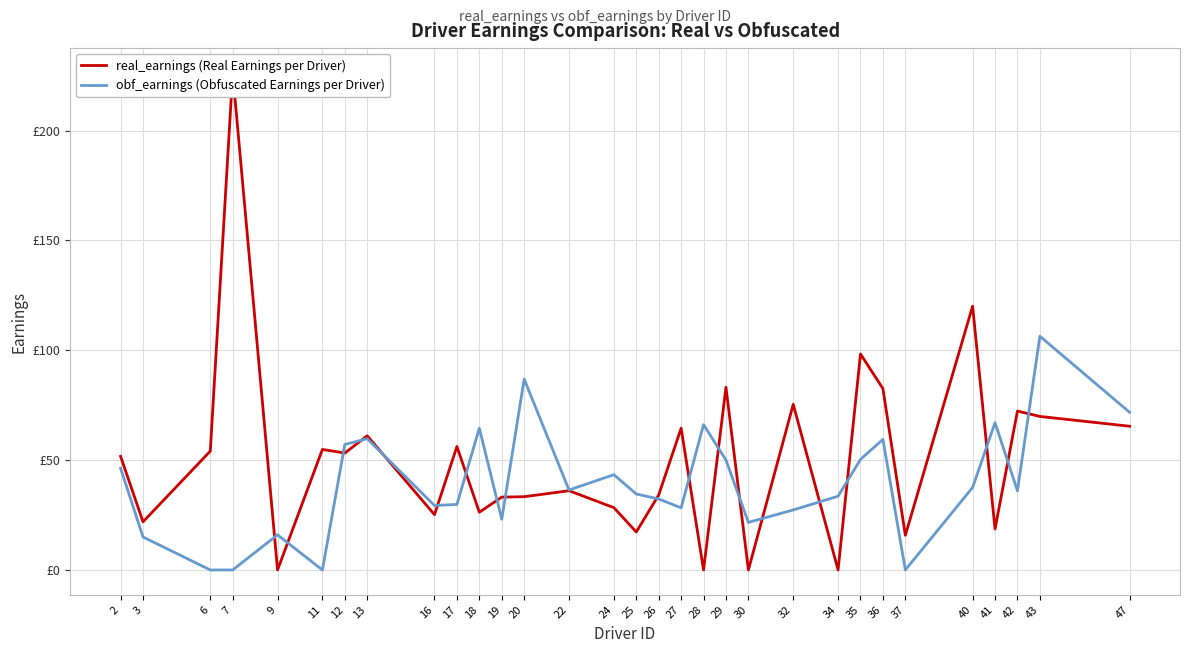

True or false: obf_earnings (Obfuscated Earnings per Driver) and real_earnings (Real Earnings per Driver) cross at least once.

True